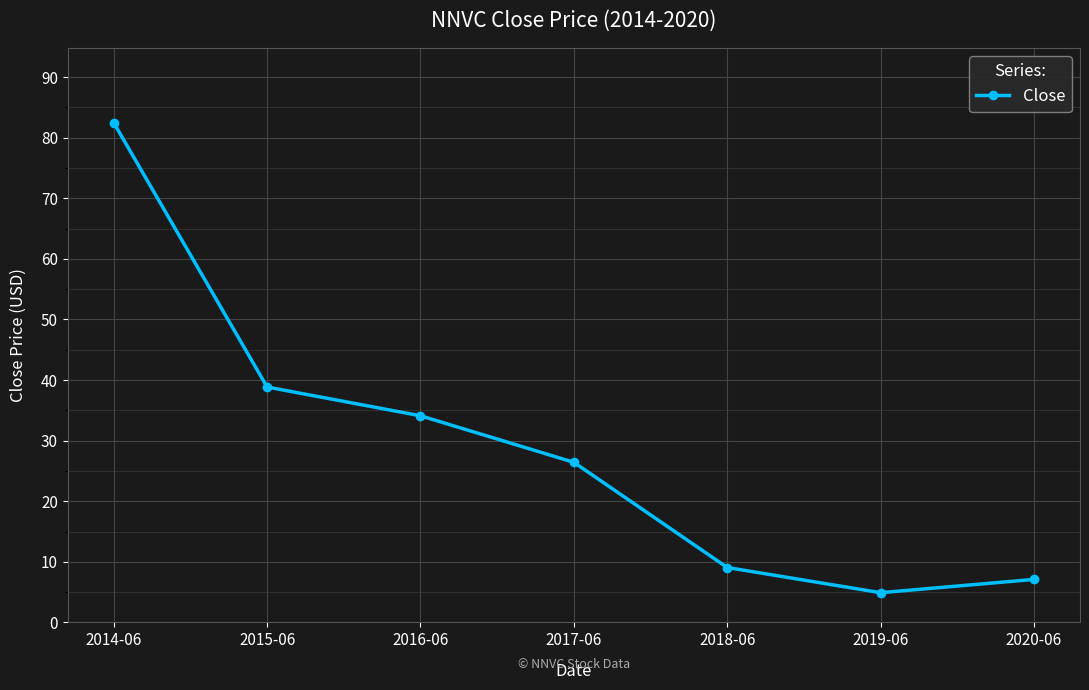

List the labels in order of value, largest first.

2014-06, 2015-06, 2016-06, 2017-06, 2018-06, 2020-06, 2019-06